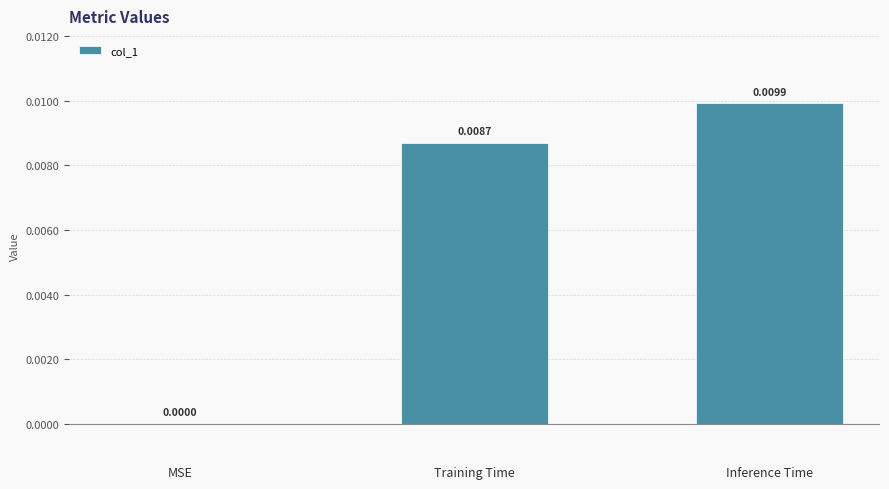

The value at Training Time is 0.0. True or false?

True